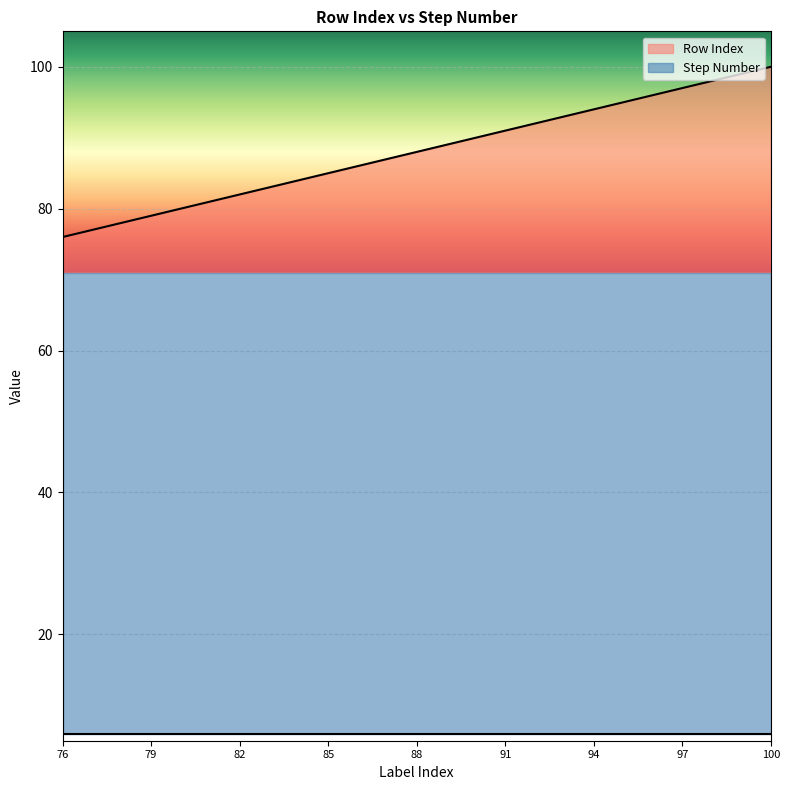

Reading left to right, list all the values displayed in this chart.

76	77	78	79	80	81	82	83	84	85	86	87	88	89	90	91	92	93	94	95	96	97	98	99	100